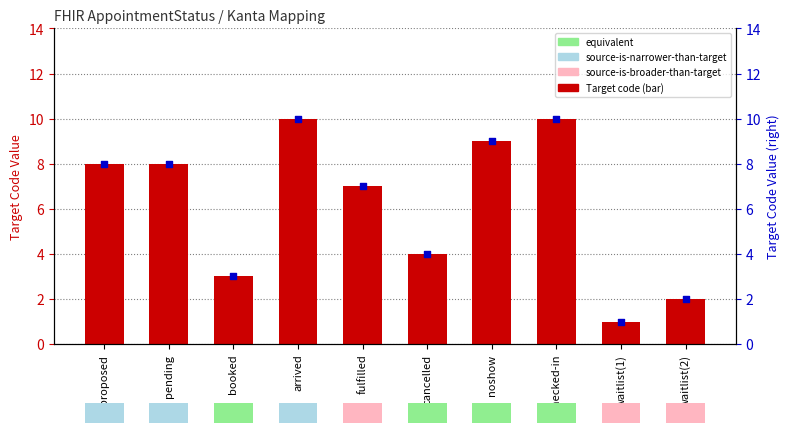

Which series has the largest Y range (max minus min)?

Target code value